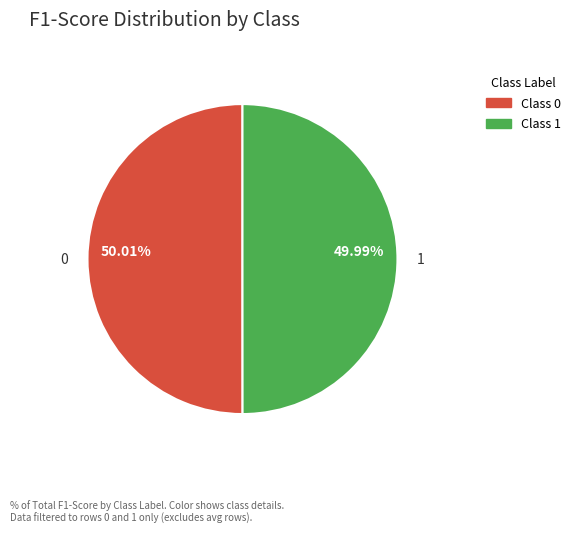

To the nearest percent, what percentage of the pie is 1?

50%